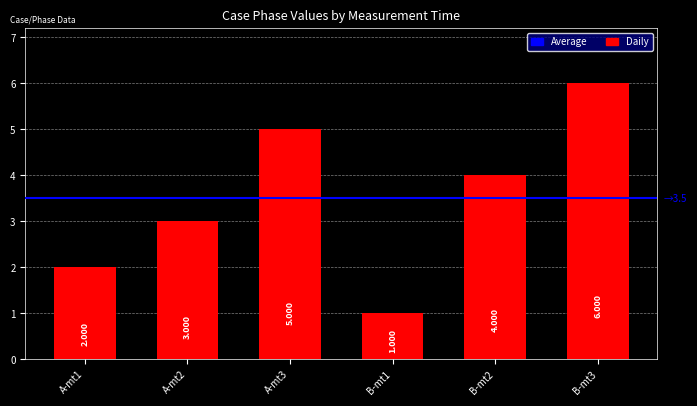

Reading right to left, extract all data points from this chart.

B-mt3=6	B-mt2=4	B-mt1=1	A-mt3=5	A-mt2=3	A-mt1=2